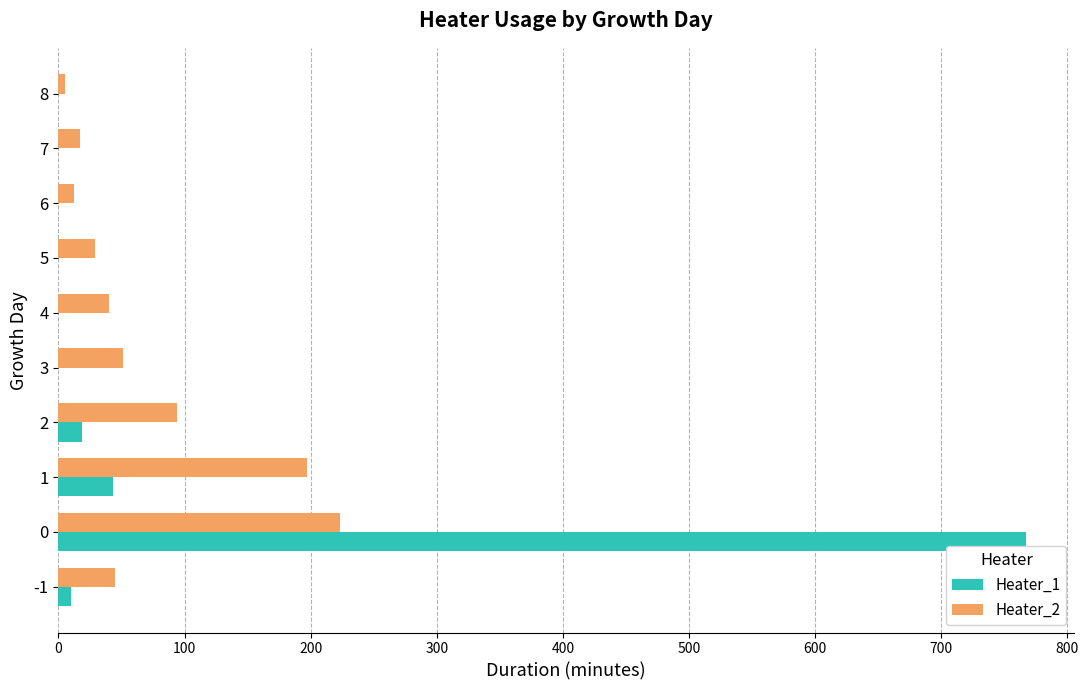

What is the average value of the Heater_2 series?

71